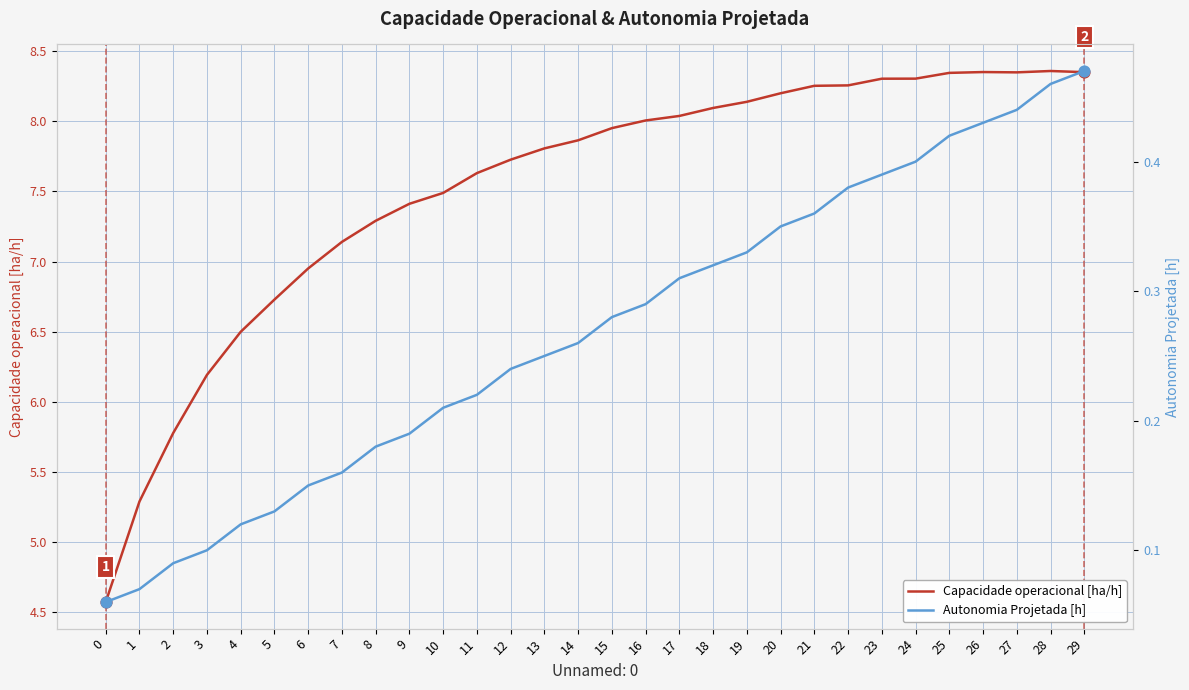

Is the value of Capacidade operacional [ha/h] at 21 greater than the value of Autonomia Projetada [h] at 12?

Yes